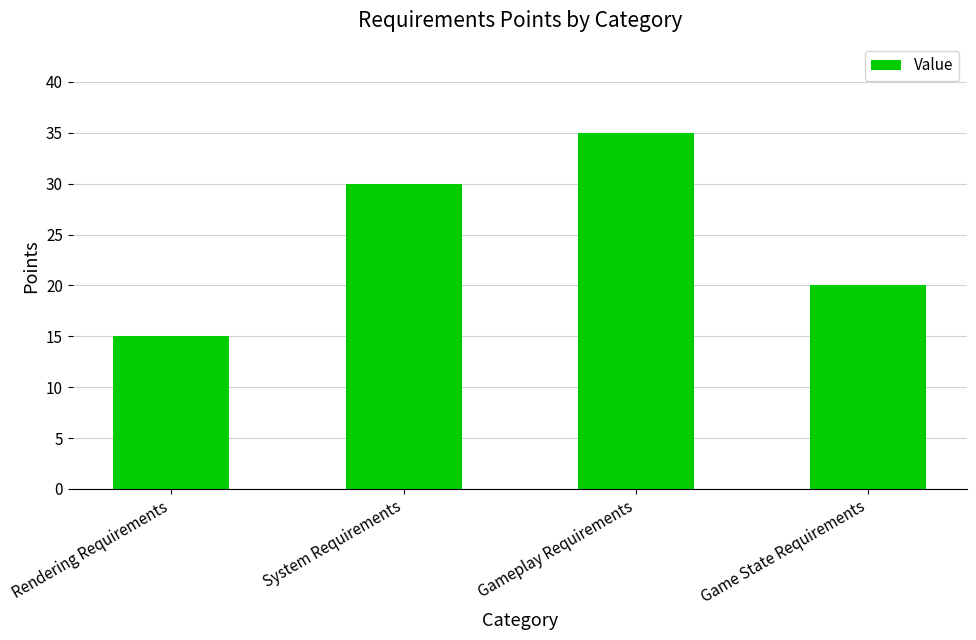

What is the difference between the values at Rendering Requirements and Game State Requirements?

5